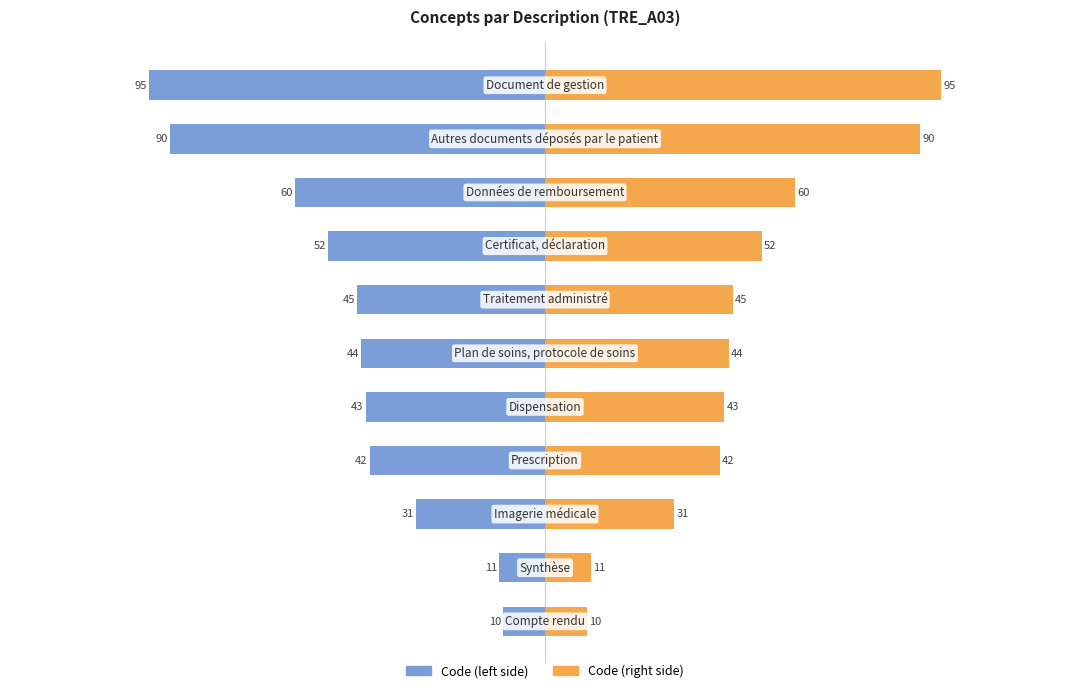

What is the difference between the maximum and minimum values in the Code (left) series?

85